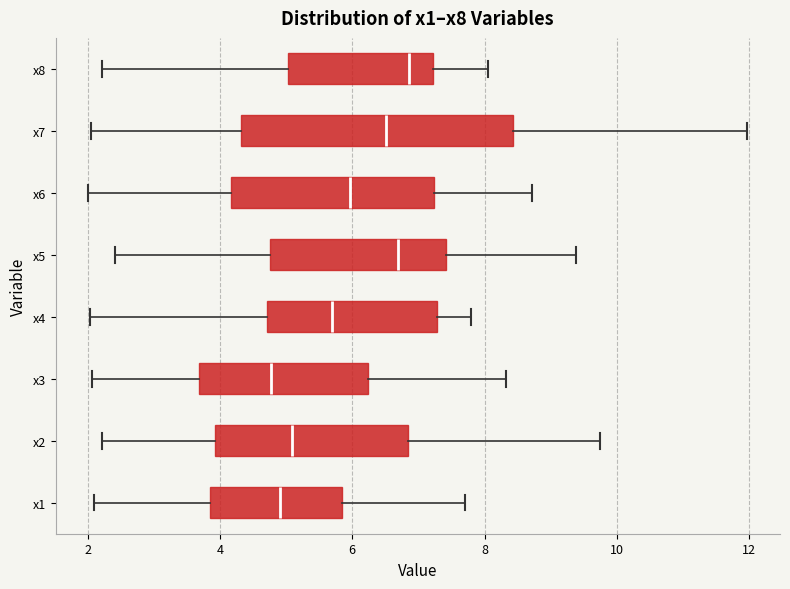

Reading bottom to top, transcribe this box plot: for each box, give where its median line is, the range the box spans, and where its two whiskers end, as read against the x-axis. The values are not printed on the chart, so give them approximately, as read against the axis.

x1: median 5.0, box 3.8 to 5.8, whiskers 2.0 to 7.8
x2: median 5.0, box 4.0 to 6.8, whiskers 2.2 to 9.8
x3: median 4.8, box 3.6 to 6.2, whiskers 2.0 to 8.4
x4: median 5.6, box 4.8 to 7.2, whiskers 2.0 to 7.8
x5: median 6.6, box 4.8 to 7.4, whiskers 2.4 to 9.4
x6: median 6.0, box 4.2 to 7.2, whiskers 2.0 to 8.8
x7: median 6.6, box 4.4 to 8.4, whiskers 2.0 to 12.0
x8: median 6.8, box 5.0 to 7.2, whiskers 2.2 to 8.0